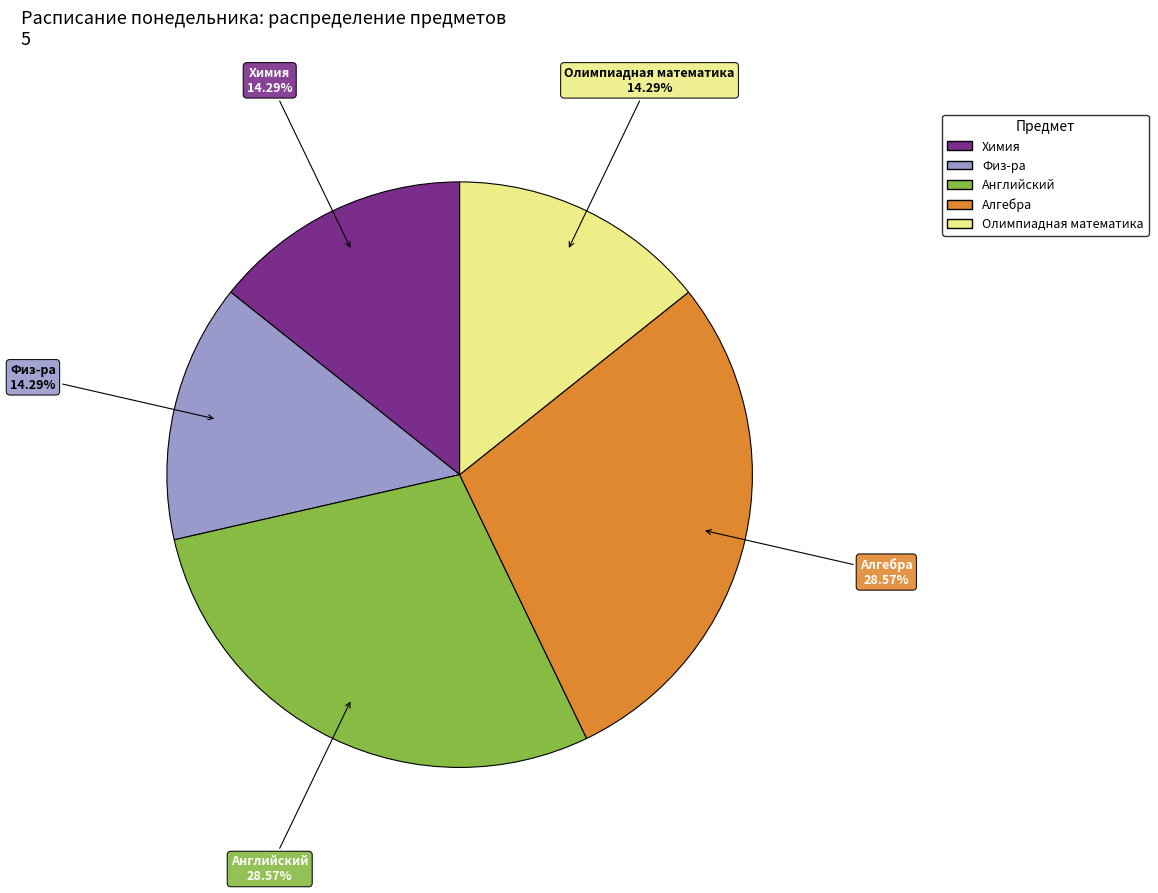

How many segments does this pie chart have?

5